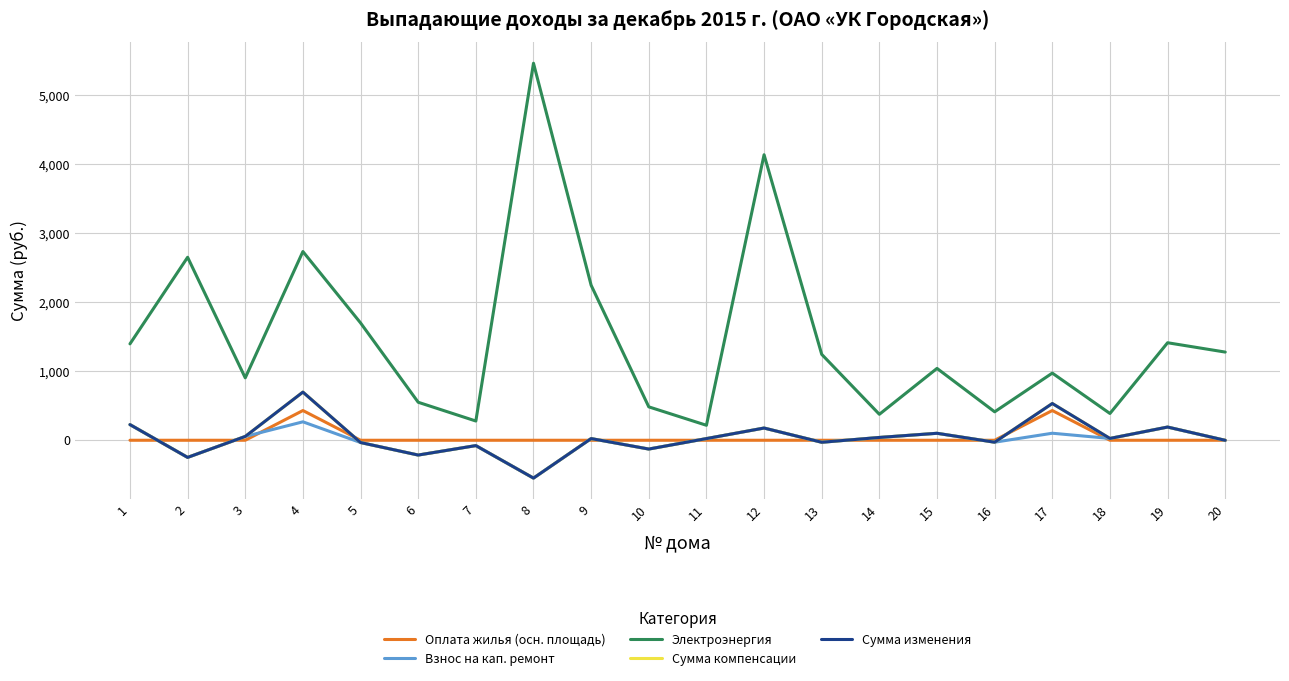

What is the minimum value shown in the chart?

-548.7